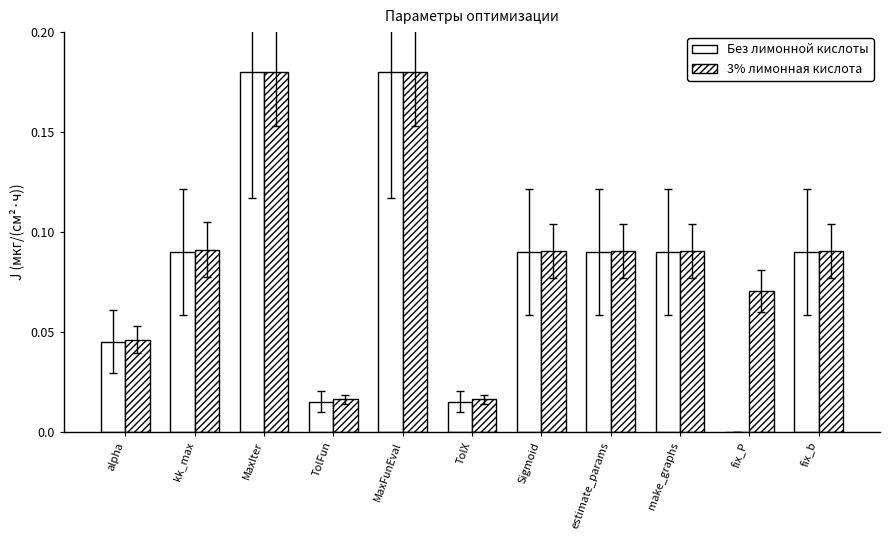

Where is Без лимонной кислоты nearest to the value 0?

fix_P